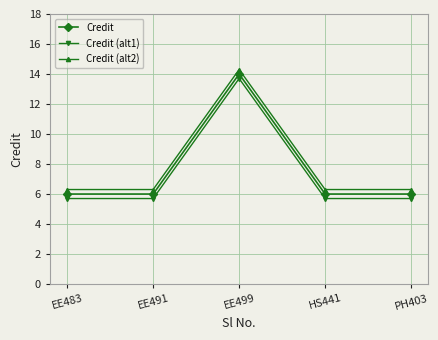

The Credit (alt1) series shows 5.7 at EE483. True or false?

True